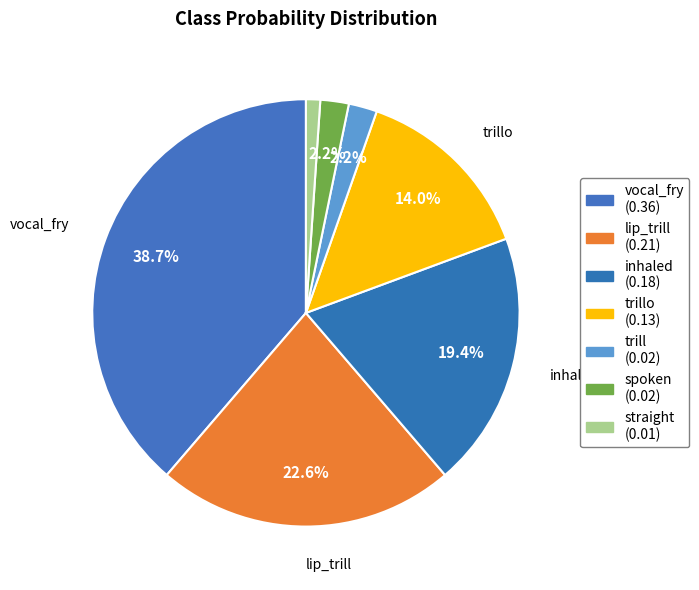

Rank the categories by value from lowest to highest.

straight, trill, spoken, trillo, inhaled, lip_trill, vocal_fry